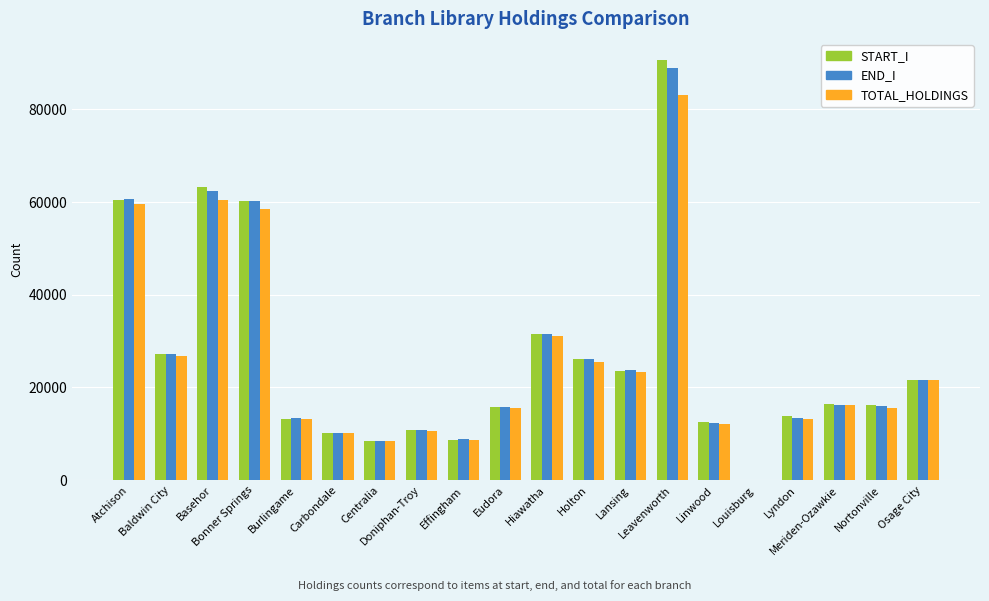

Is the value of START_I at Hiawatha greater than the value of END_I at Leavenworth?

No